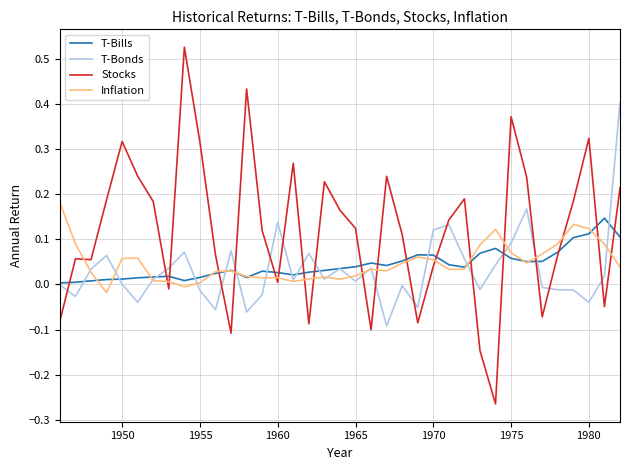

After their last crossing, which series has the higher values: T-Bonds or Stocks?

T-Bonds